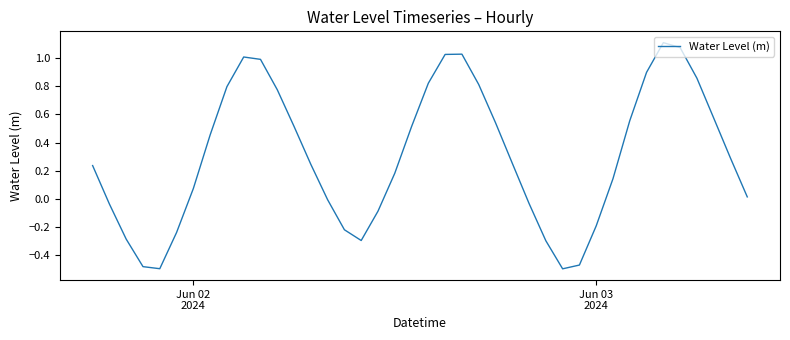

Does the chart display data point markers on the line(s)?

No